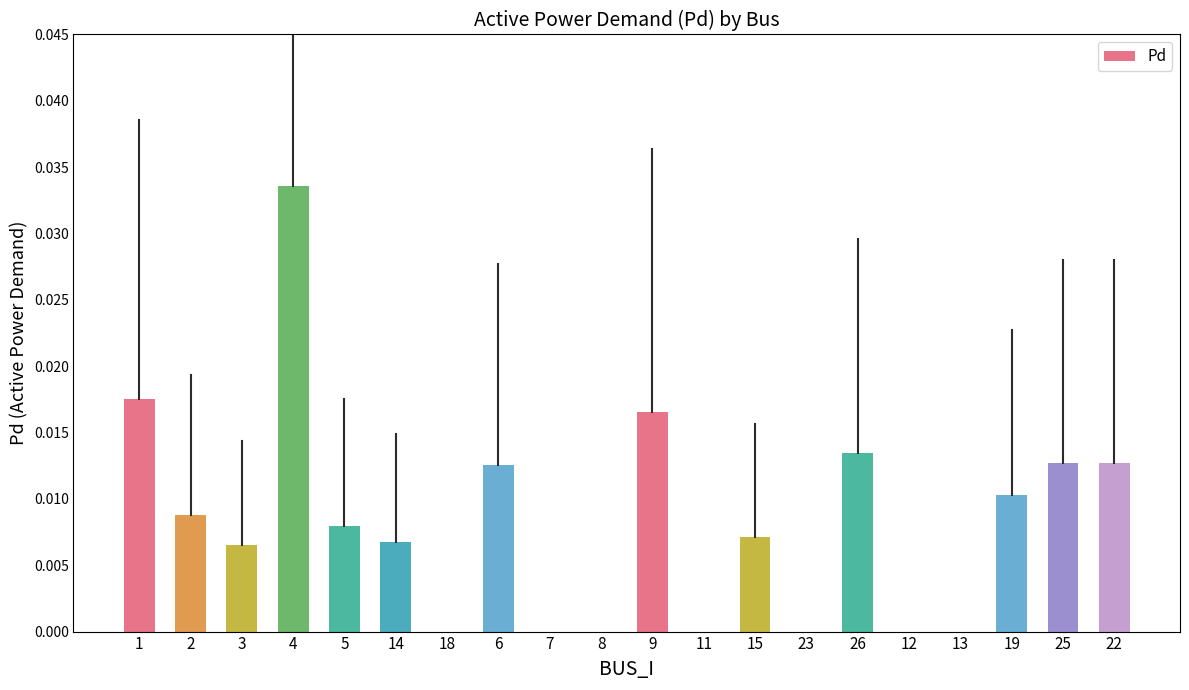

How many categories are shown in the chart?

20